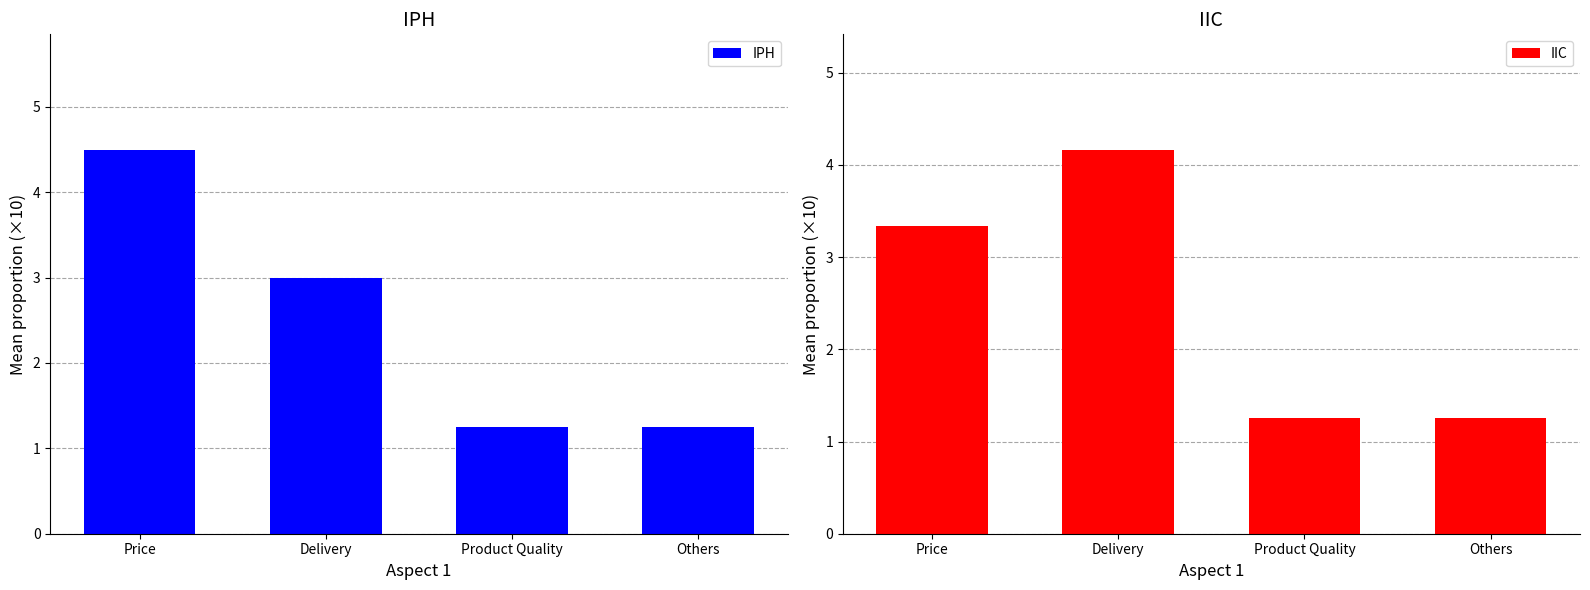

At which category is the sum across all series the highest?

Price